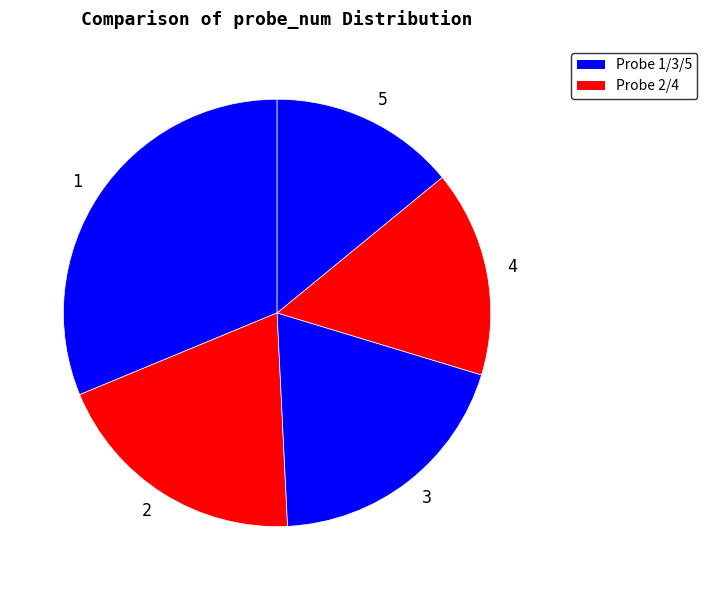

Is the sum of 1 and 5 greater than half?

No